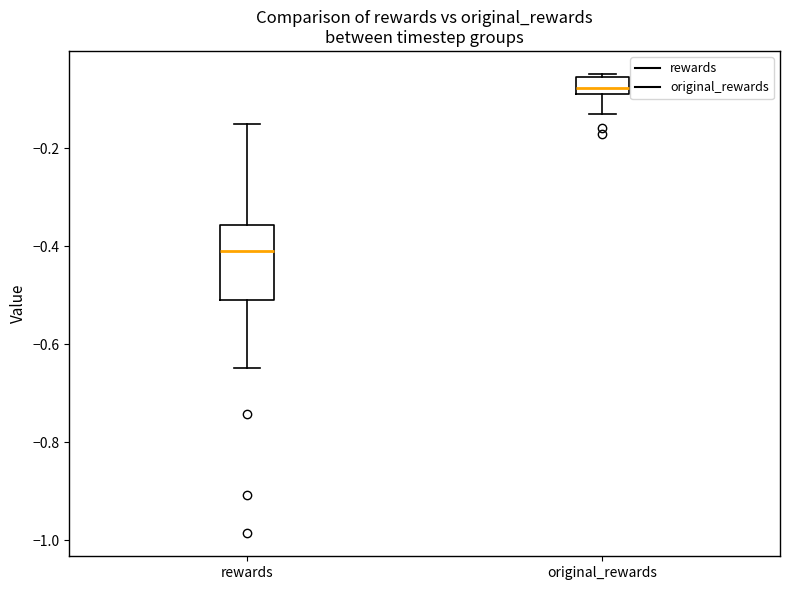

Reading left to right, read every box against the y-axis: the position of its median line, the range the box covers, and the ends of its whiskers. The values are not printed on the chart, so give them approximately, as read against the axis.

rewards: median -0.40, box -0.50 to -0.36, whiskers -0.64 to -0.16
original_rewards: median -0.08 (just above the box's lower edge), box -0.08 to -0.06, whiskers -0.12 to -0.04